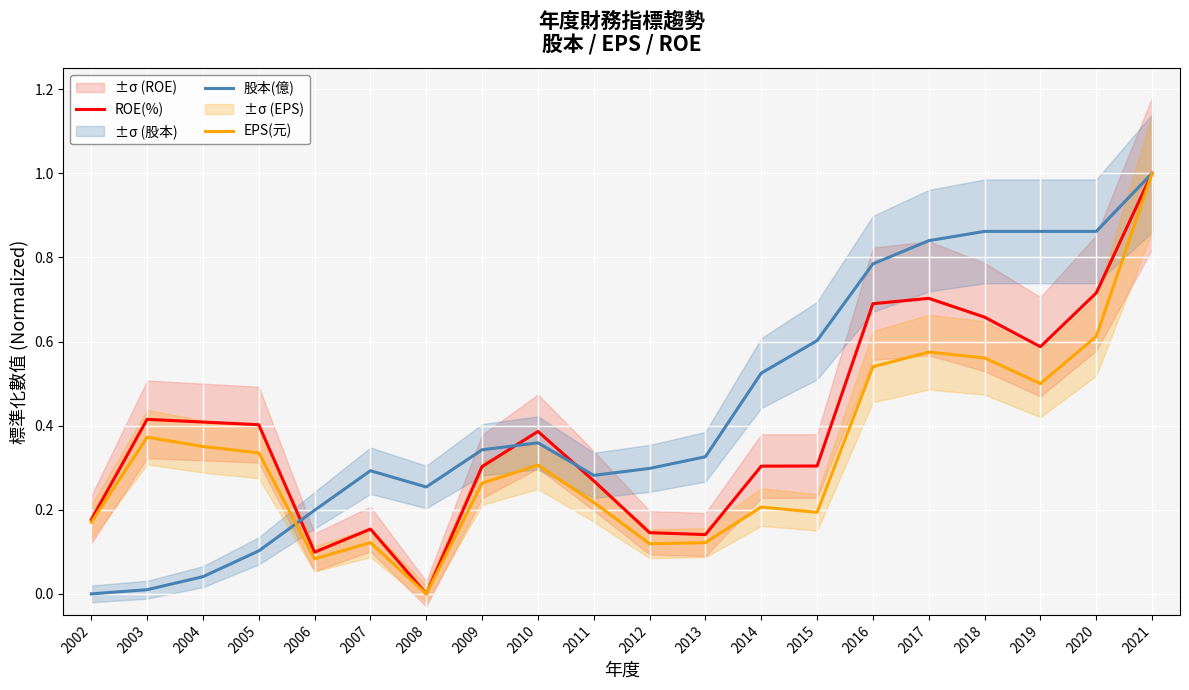

What is the greatest value displayed?

1.0